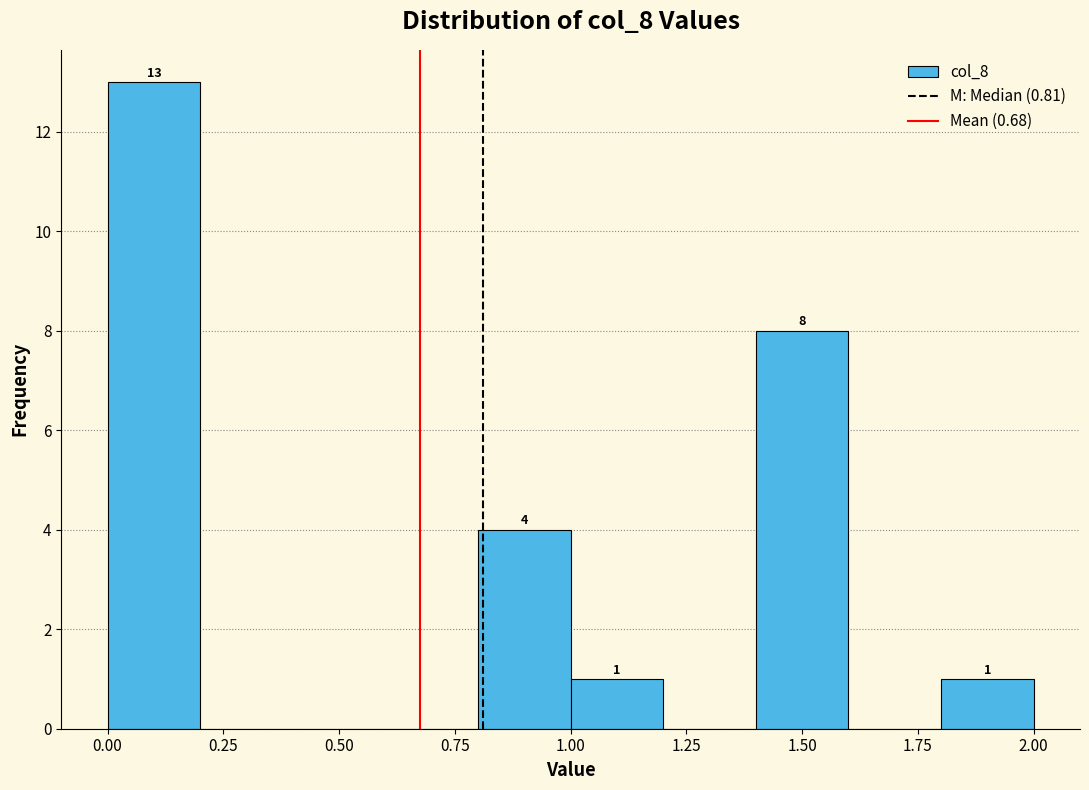

Which range on the x-axis has the tallest bar?

0.0 to 0.2